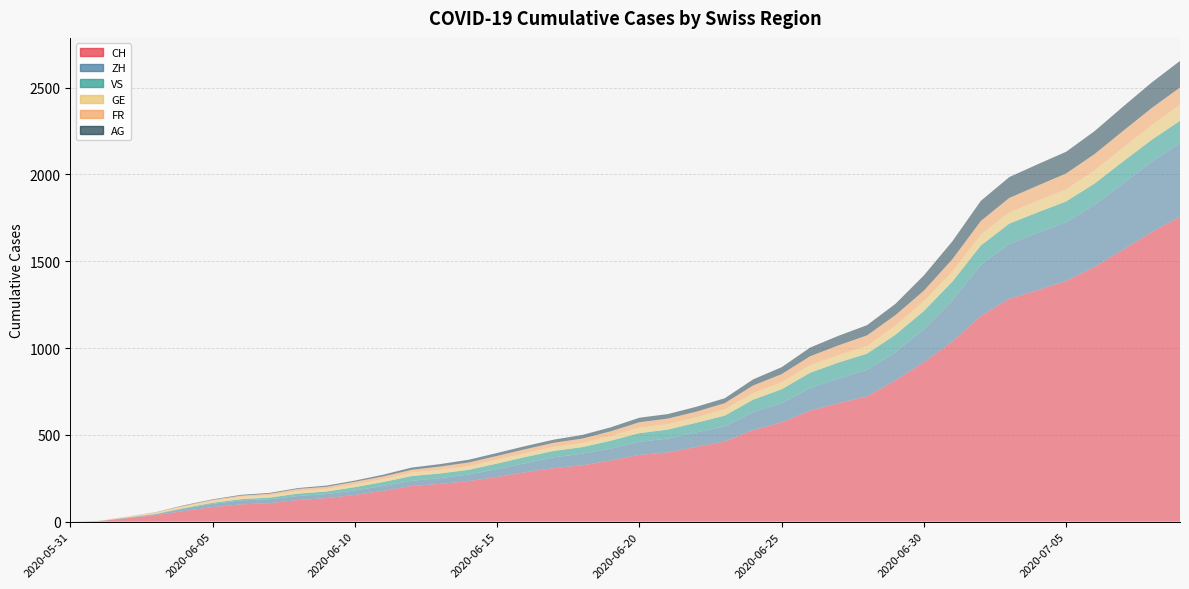

Reading left to right, transcribe all the data shown in this chart.

CH: 2020-05-31=0	2020-06-01=3	2020-06-02=20	2020-06-03=38	2020-06-04=62	2020-06-05=84	2020-06-06=100	2020-06-07=107	2020-06-08=125	2020-06-09=136	2020-06-10=154	2020-06-11=178	2020-06-12=206	2020-06-13=218	2020-06-14=234	2020-06-15=258	2020-06-16=285	2020-06-17=309	2020-06-18=325	2020-06-19=353	2020-06-20=385	2020-06-21=399	2020-06-22=431	2020-06-23=462	2020-06-24=528	2020-06-25=572	2020-06-26=640	2020-06-27=683	2020-06-28=722	2020-06-29=814	2020-06-30=919	2020-07-01=1037	2020-07-02=1185	2020-07-03=1284	2020-07-04=1334	2020-07-05=1387	2020-07-06=1468	2020-07-07=1567	2020-07-08=1668	2020-07-09=1757
ZH: 2020-05-31=0	2020-06-01=0	2020-06-02=2	2020-06-03=5	2020-06-04=13	2020-06-05=19	2020-06-06=23	2020-06-07=23	2020-06-08=23	2020-06-09=23	2020-06-10=26	2020-06-11=28	2020-06-12=30	2020-06-13=33	2020-06-14=38	2020-06-15=45	2020-06-16=52	2020-06-17=62	2020-06-18=67	2020-06-19=68	2020-06-20=75	2020-06-21=80	2020-06-22=83	2020-06-23=87	2020-06-24=103	2020-06-25=111	2020-06-26=130	2020-06-27=142	2020-06-28=153	2020-06-29=162	2020-06-30=190	2020-07-01=238	2020-07-02=294	2020-07-03=317	2020-07-04=330	2020-07-05=338	2020-07-06=357	2020-07-07=382	2020-07-08=405	2020-07-09=424
VS: 2020-05-31=0	2020-06-01=1	2020-06-02=2	2020-06-03=2	2020-06-04=4	2020-06-05=6	2020-06-06=7	2020-06-07=9	2020-06-08=14	2020-06-09=15	2020-06-10=19	2020-06-11=23	2020-06-12=27	2020-06-13=27	2020-06-14=27	2020-06-15=32	2020-06-16=36	2020-06-17=37	2020-06-18=38	2020-06-19=46	2020-06-20=50	2020-06-21=52	2020-06-22=56	2020-06-23=62	2020-06-24=72	2020-06-25=80	2020-06-26=88	2020-06-27=92	2020-06-28=93	2020-06-29=101	2020-06-30=105	2020-07-01=108	2020-07-02=112	2020-07-03=116	2020-07-04=118	2020-07-05=120	2020-07-06=123	2020-07-07=126	2020-07-08=126	2020-07-09=128
GE: 2020-05-31=0	2020-06-01=1	2020-06-02=4	2020-06-03=6	2020-06-04=8	2020-06-05=10	2020-06-06=13	2020-06-07=13	2020-06-08=14	2020-06-09=14	2020-06-10=16	2020-06-11=16	2020-06-12=20	2020-06-13=20	2020-06-14=20	2020-06-15=22	2020-06-16=22	2020-06-17=23	2020-06-18=23	2020-06-19=27	2020-06-20=31	2020-06-21=31	2020-06-22=32	2020-06-23=36	2020-06-24=38	2020-06-25=40	2020-06-26=43	2020-06-27=43	2020-06-28=44	2020-06-29=52	2020-06-30=56	2020-07-01=57	2020-07-02=62	2020-07-03=64	2020-07-04=67	2020-07-05=69	2020-07-06=76	2020-07-07=80	2020-07-08=84	2020-07-09=92
FR: 2020-05-31=0	2020-06-01=0	2020-06-02=2	2020-06-03=3	2020-06-04=5	2020-06-05=7	2020-06-06=7	2020-06-07=9	2020-06-08=13	2020-06-09=13	2020-06-10=15	2020-06-11=16	2020-06-12=16	2020-06-13=20	2020-06-14=22	2020-06-15=22	2020-06-16=23	2020-06-17=24	2020-06-18=26	2020-06-19=27	2020-06-20=32	2020-06-21=32	2020-06-22=32	2020-06-23=36	2020-06-24=44	2020-06-25=47	2020-06-26=52	2020-06-27=56	2020-06-28=61	2020-06-29=61	2020-06-30=61	2020-07-01=72	2020-07-02=79	2020-07-03=84	2020-07-04=87	2020-07-05=92	2020-07-06=94	2020-07-07=96	2020-07-08=99	2020-07-09=100
AG: 2020-05-31=0	2020-06-01=0	2020-06-02=0	2020-06-03=1	2020-06-04=3	2020-06-05=3	2020-06-06=5	2020-06-07=5	2020-06-08=5	2020-06-09=7	2020-06-10=7	2020-06-11=10	2020-06-12=13	2020-06-13=14	2020-06-14=16	2020-06-15=17	2020-06-16=18	2020-06-17=18	2020-06-18=21	2020-06-19=23	2020-06-20=26	2020-06-21=26	2020-06-22=28	2020-06-23=28	2020-06-24=35	2020-06-25=40	2020-06-26=50	2020-06-27=55	2020-06-28=59	2020-06-29=65	2020-06-30=88	2020-07-01=103	2020-07-02=116	2020-07-03=120	2020-07-04=123	2020-07-05=125	2020-07-06=132	2020-07-07=140	2020-07-08=147	2020-07-09=153